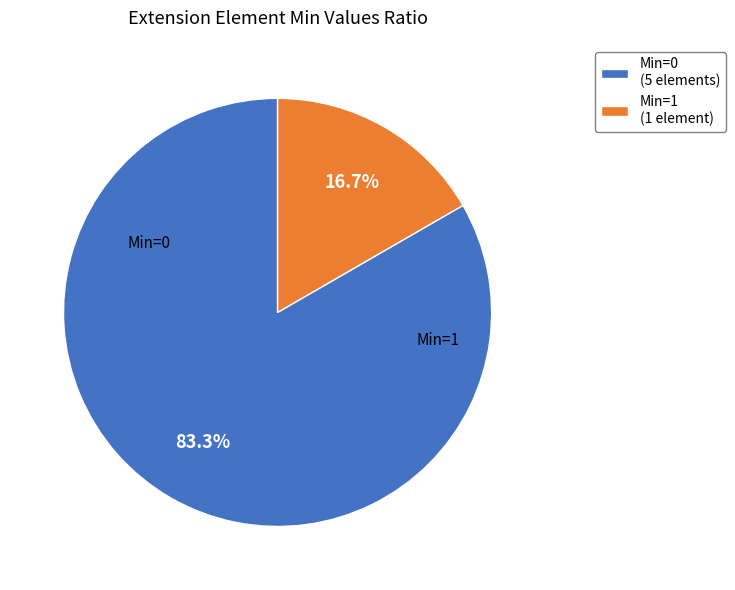

To the nearest percent, what is the average slice percentage?

50%